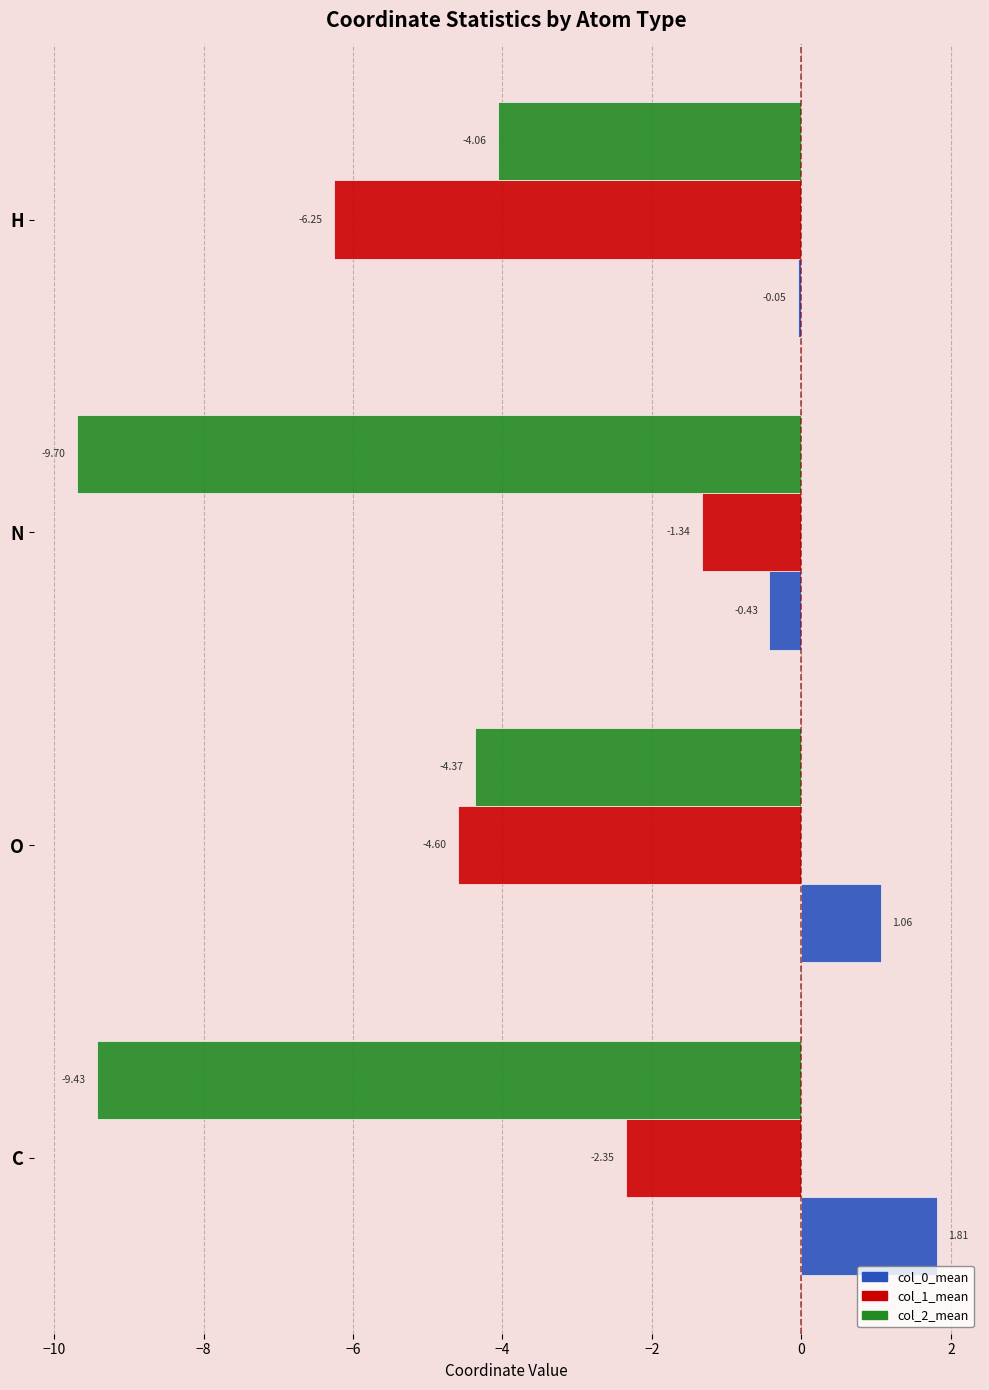

Which category has the highest value in the col_1_mean series?

N